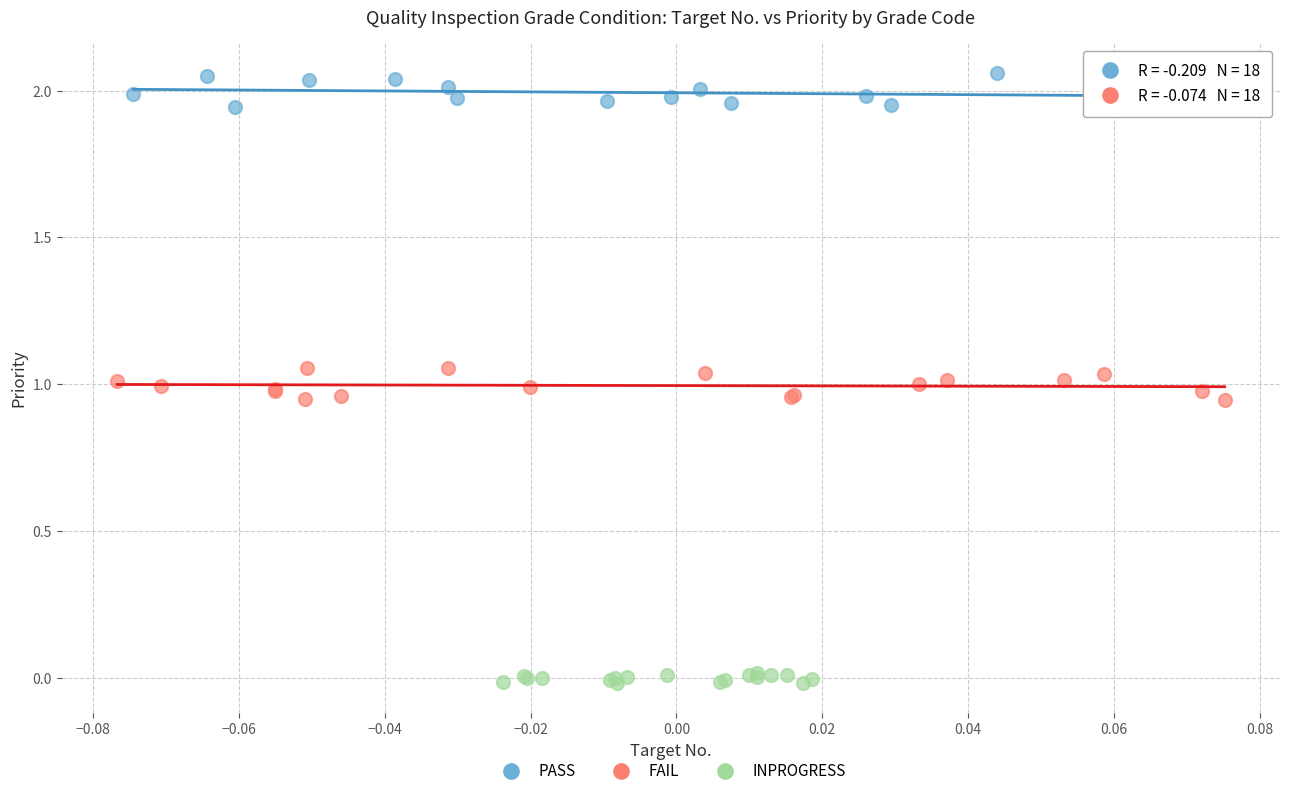

Which series contains the highest Y value?

PASS